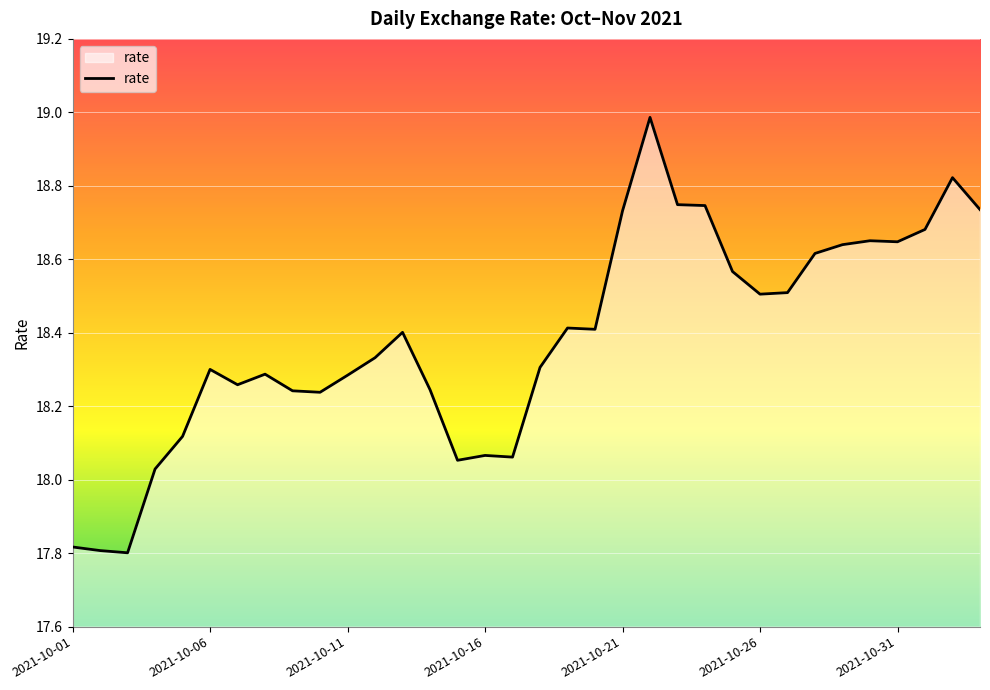

What is the greatest value displayed?

19.0